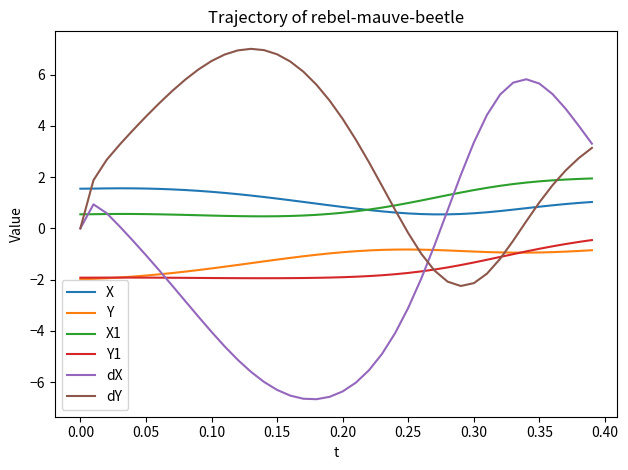

Which series has the widest spread of values?

dX